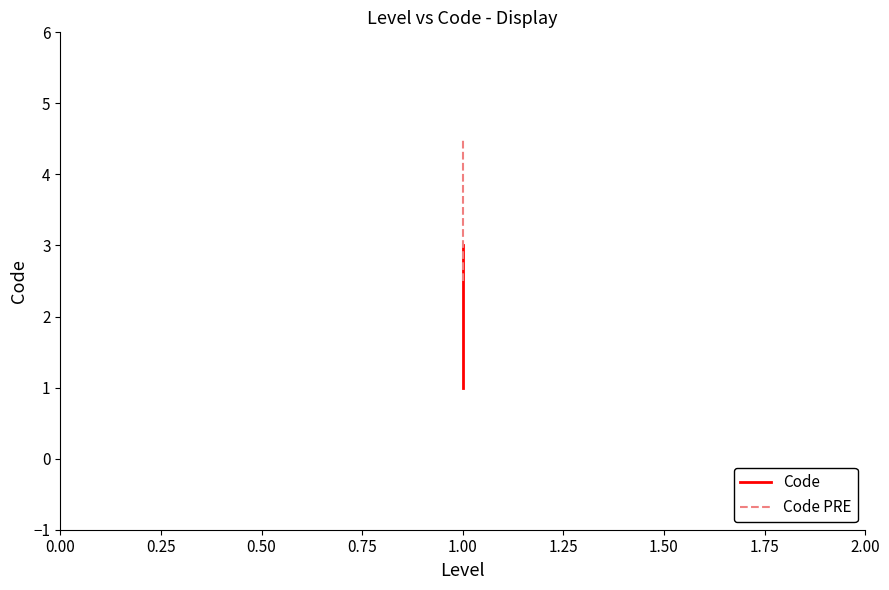

The Code series shows 0.3 at 1.00. True or false?

False